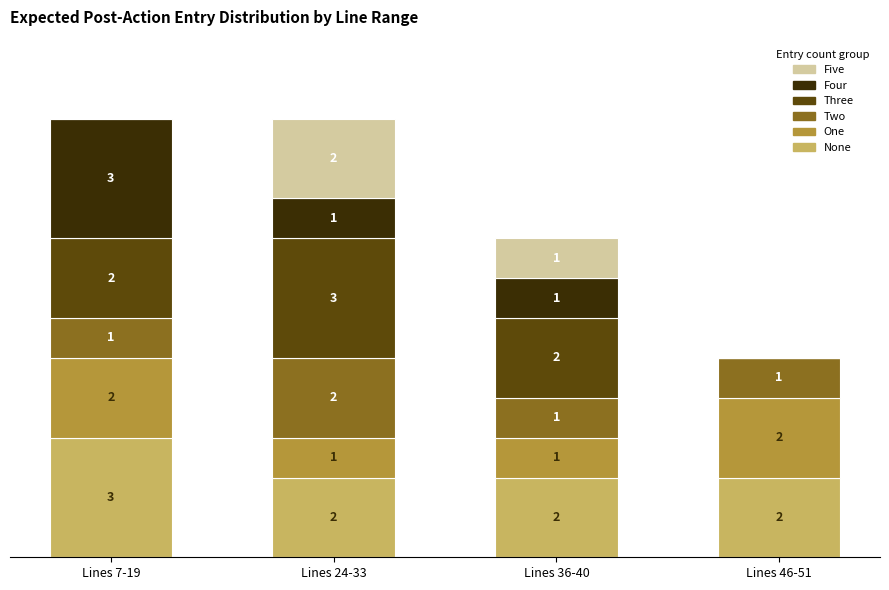

What is the sum of all None values?

9